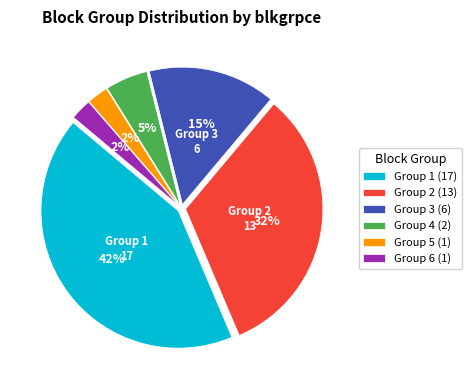

Between Group 1 (17) and Group 2 (13), which is larger?

Group 1 (17)